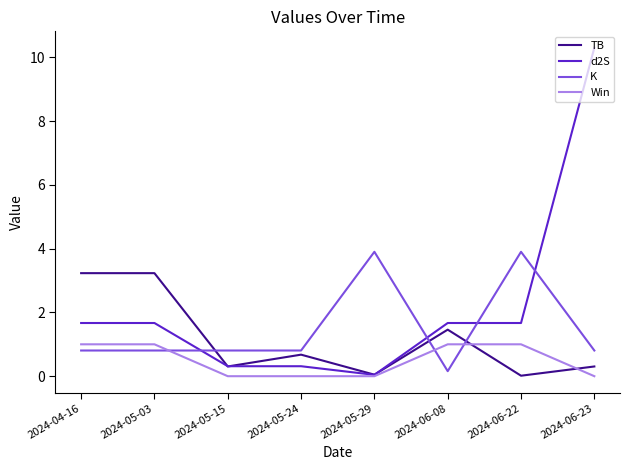

Count the number of categories in the chart.

8